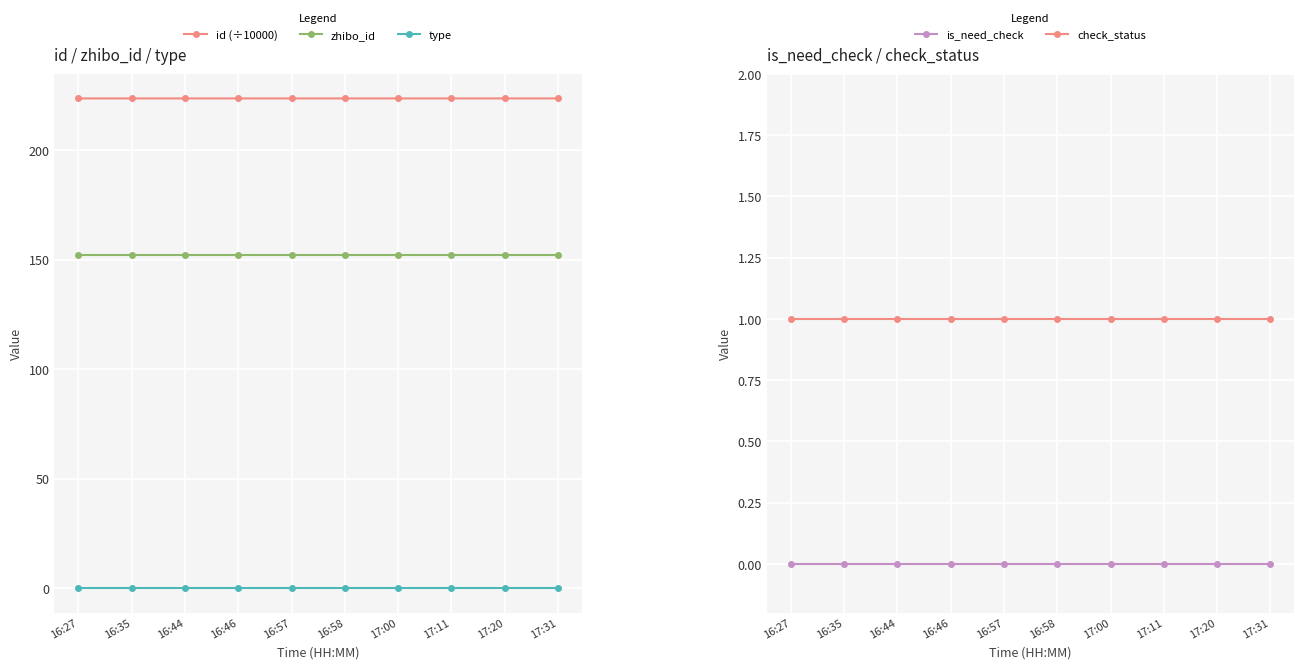

Reading left to right, list all the values displayed in this chart.

id (÷10000): 223.6	223.6	223.6	223.6	223.6	223.6	223.6	223.6	223.6	223.6
zhibo_id: 152.0	152.0	152.0	152.0	152.0	152.0	152.0	152.0	152.0	152.0
type: 0.0	0.0	0.0	0.0	0.0	0.0	0.0	0.0	0.0	0.0
is_need_check: 0.0	0.0	0.0	0.0	0.0	0.0	0.0	0.0	0.0	0.0
check_status: 1.0	1.0	1.0	1.0	1.0	1.0	1.0	1.0	1.0	1.0